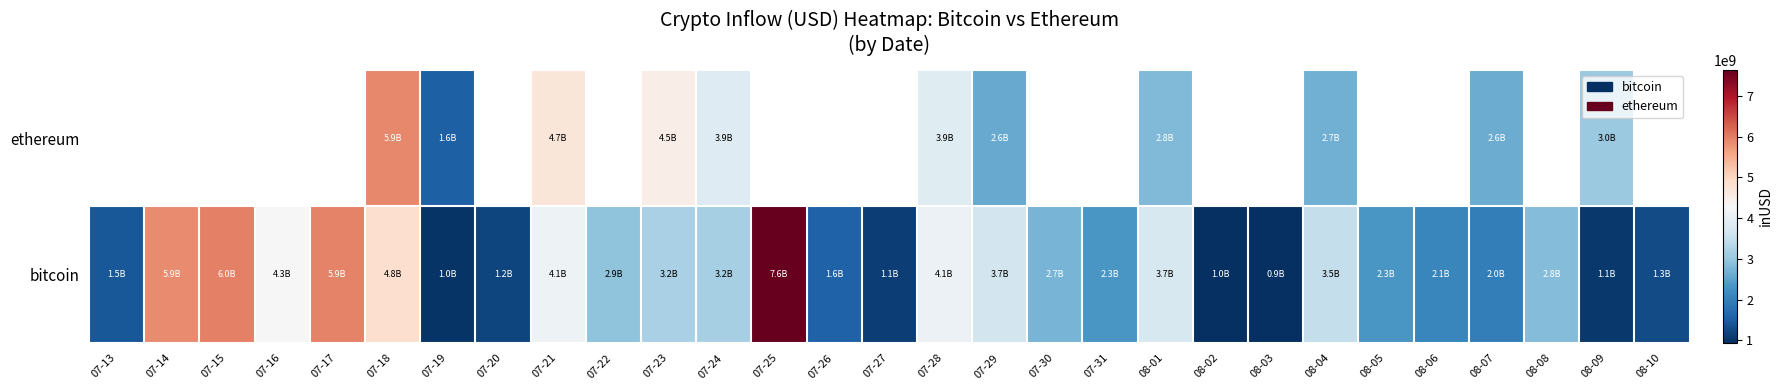

Which category has the lowest value across all series?

08-03